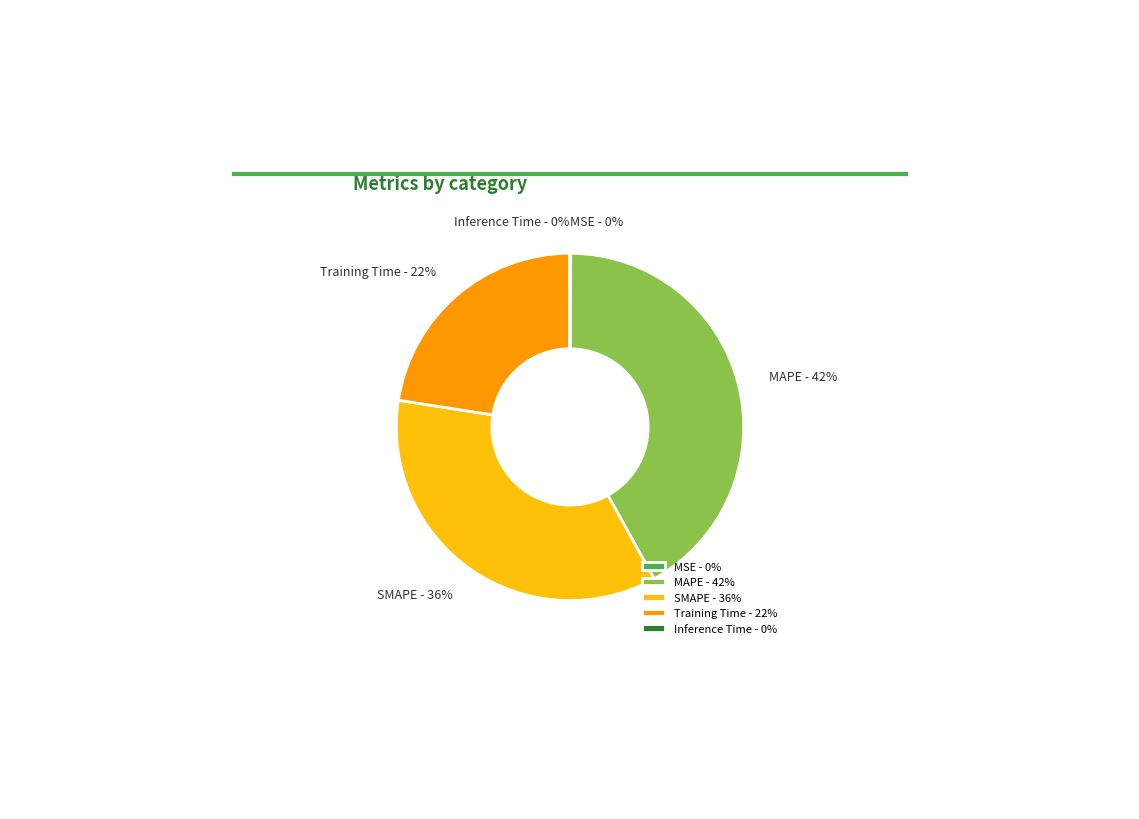

To the nearest percent, what is the combined percentage of Training Time and SMAPE?

58%